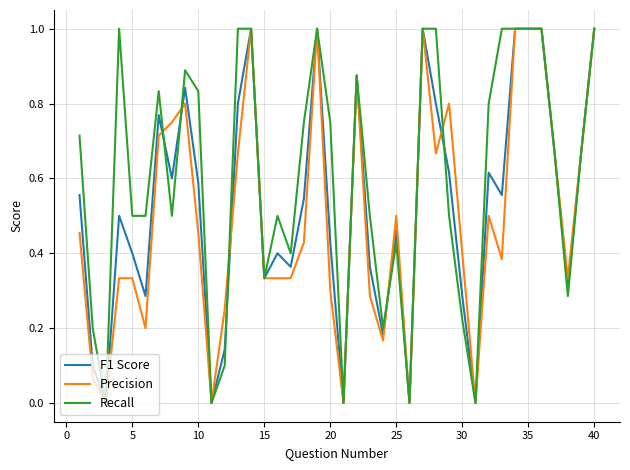

What is the maximum value shown in the chart?

1.0